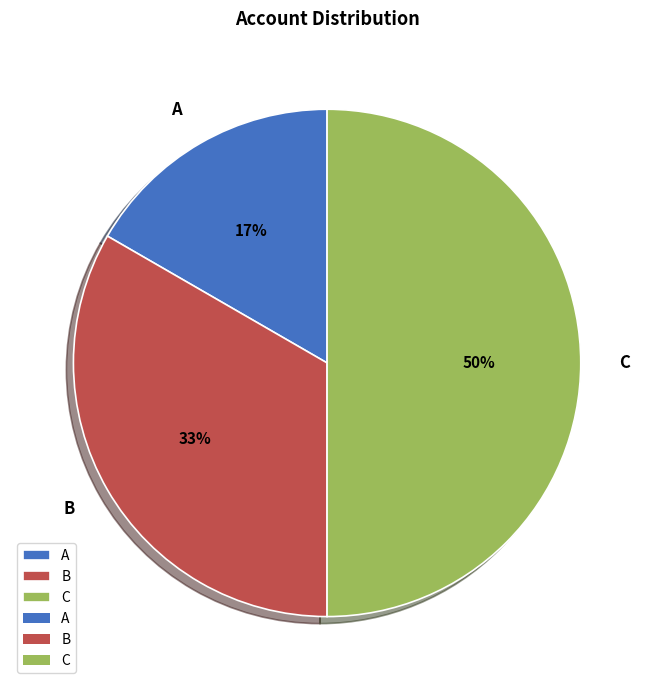

What is the ratio of the value at A to the value at C?

0.3